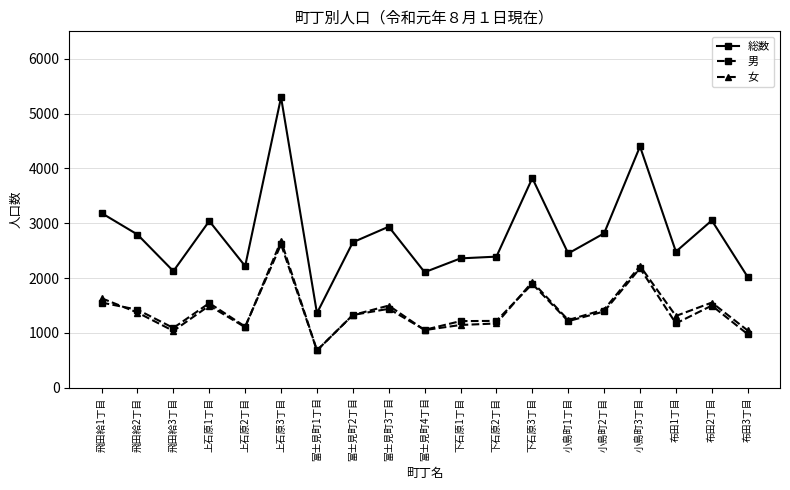

Where does the 総数 series first go above 2653?

飛田給1丁目